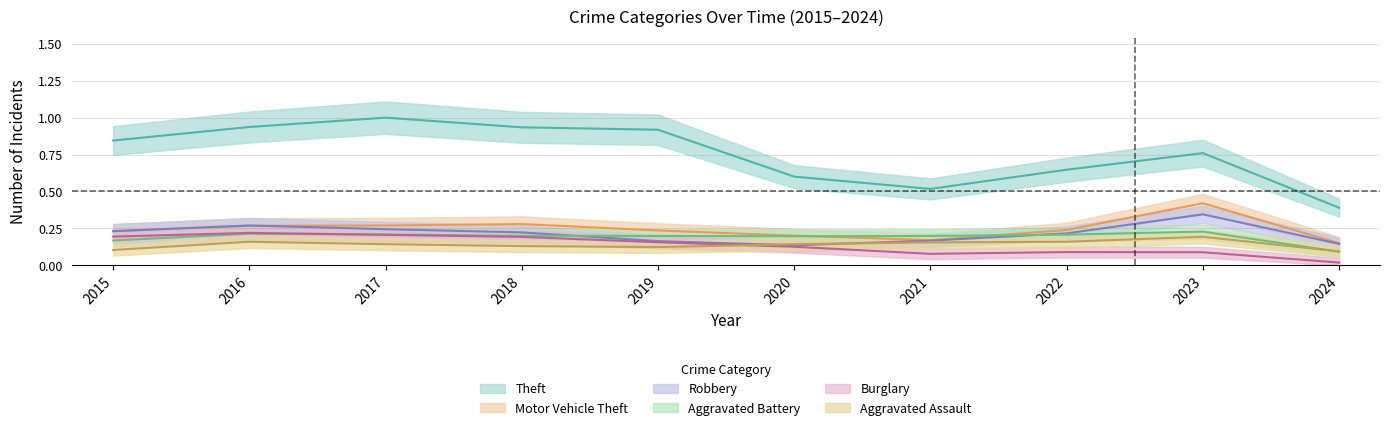

What is the average value of the Burglary series?

0.1